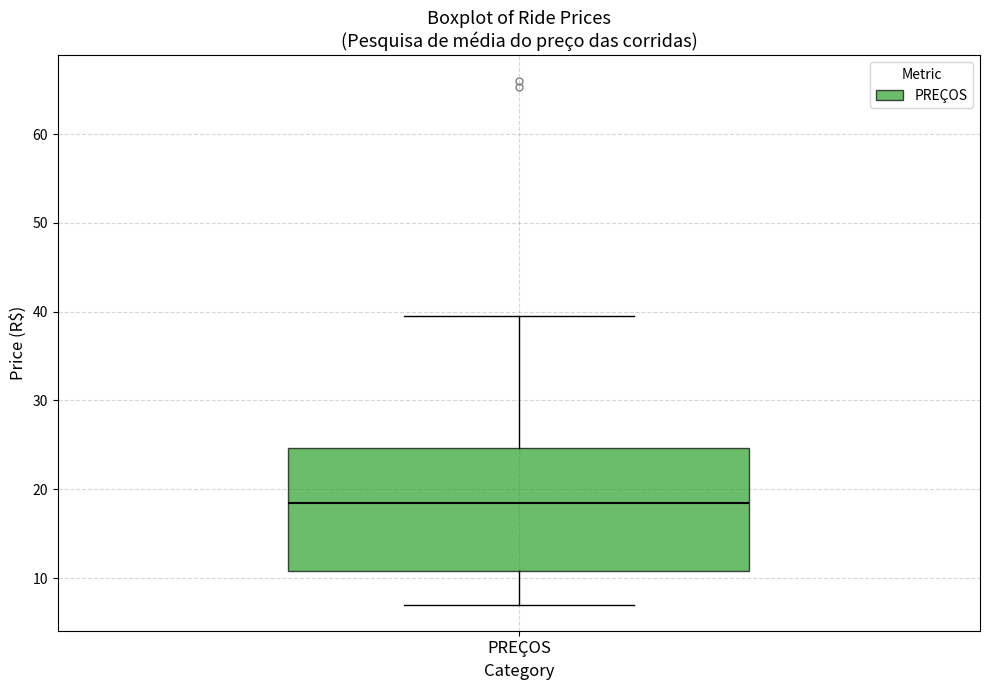

Read this box plot against the y-axis: the position of the median line, the range covered by the box, and the ends of both whiskers. The values are not printed on the chart, so give them approximately, as read against the axis.

median 18, box 11 to 25, whiskers 7 to 40